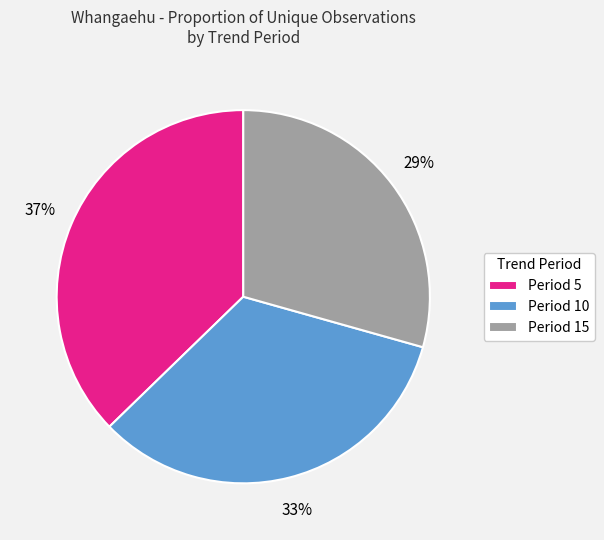

How many segments does this pie chart have?

3